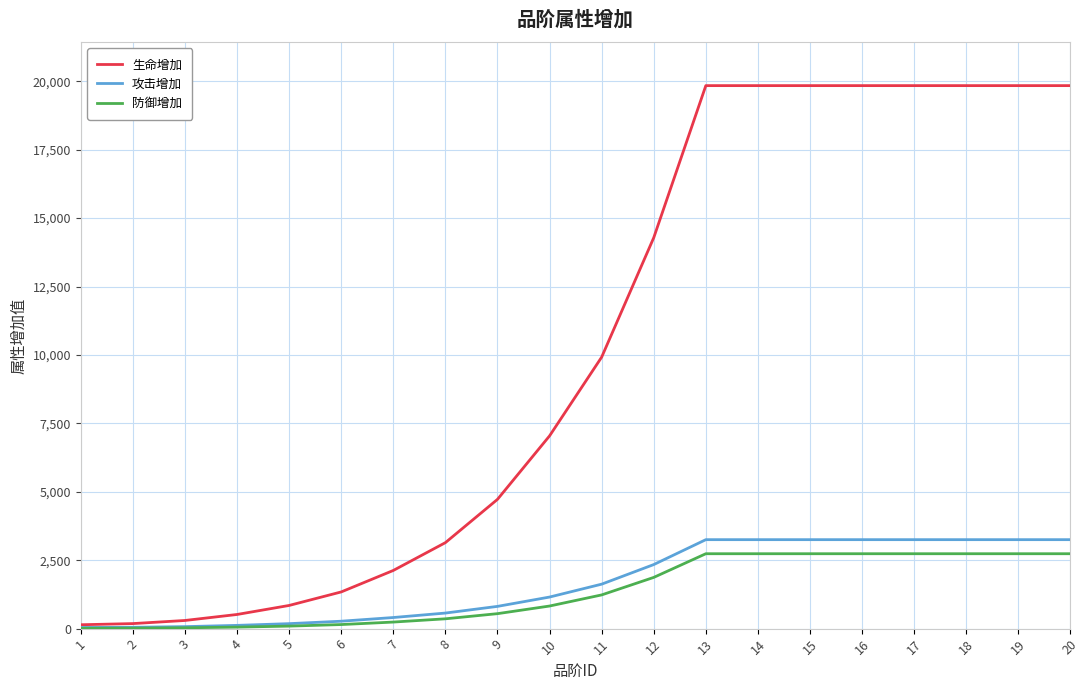

Is the value of 防御增加 at 1 greater than the value of 攻击增加 at 18?

No